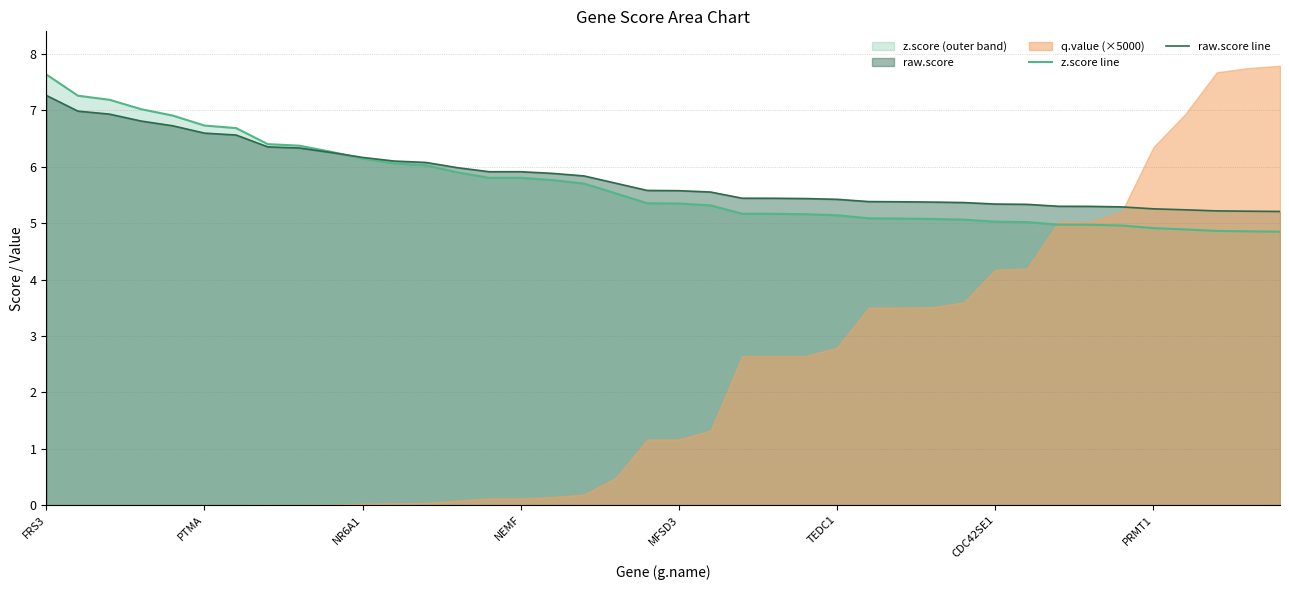

The z.score line series shows 5.7 at 17. True or false?

True